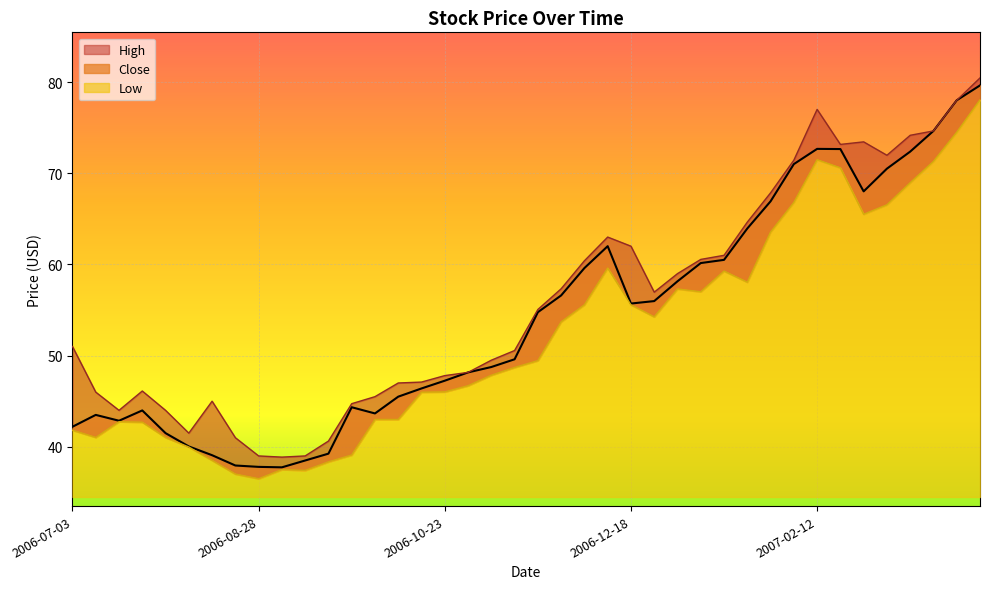

Reading right to left, list all the values displayed in this chart.

Close: 79.6	78.0	74.6	72.4	70.5	68.0	72.7	72.7	71.0	66.9	63.9	60.5	60.2	58.2	56.0	55.7	62.0	59.6	56.6	54.8	49.6	48.8	48.2	47.2	46.4	45.5	43.7	44.3	39.2	38.5	37.8	37.8	38.0	39.1	40.0	41.5	44.0	42.9	43.5	42.2
High: 80.4	78.0	74.6	74.2	72.0	73.4	73.2	77.0	71.4	67.8	64.6	61.0	60.5	59.0	57.0	62.0	63.0	60.4	57.3	55.1	50.6	49.5	48.2	47.8	47.1	47.0	45.5	44.7	40.6	39.0	38.9	39.0	41.0	45.0	41.5	44.0	46.1	44.0	46.0	51.0
Low: 78.1	74.5	71.3	69.0	66.5	65.5	70.6	71.5	66.8	63.5	58.0	59.3	57.0	57.3	54.2	55.6	59.6	55.6	53.7	49.5	48.7	47.8	46.7	46.0	46.0	43.0	43.0	39.1	38.3	37.4	37.5	36.5	37.0	38.5	40.0	41.0	42.7	42.8	41.0	41.8